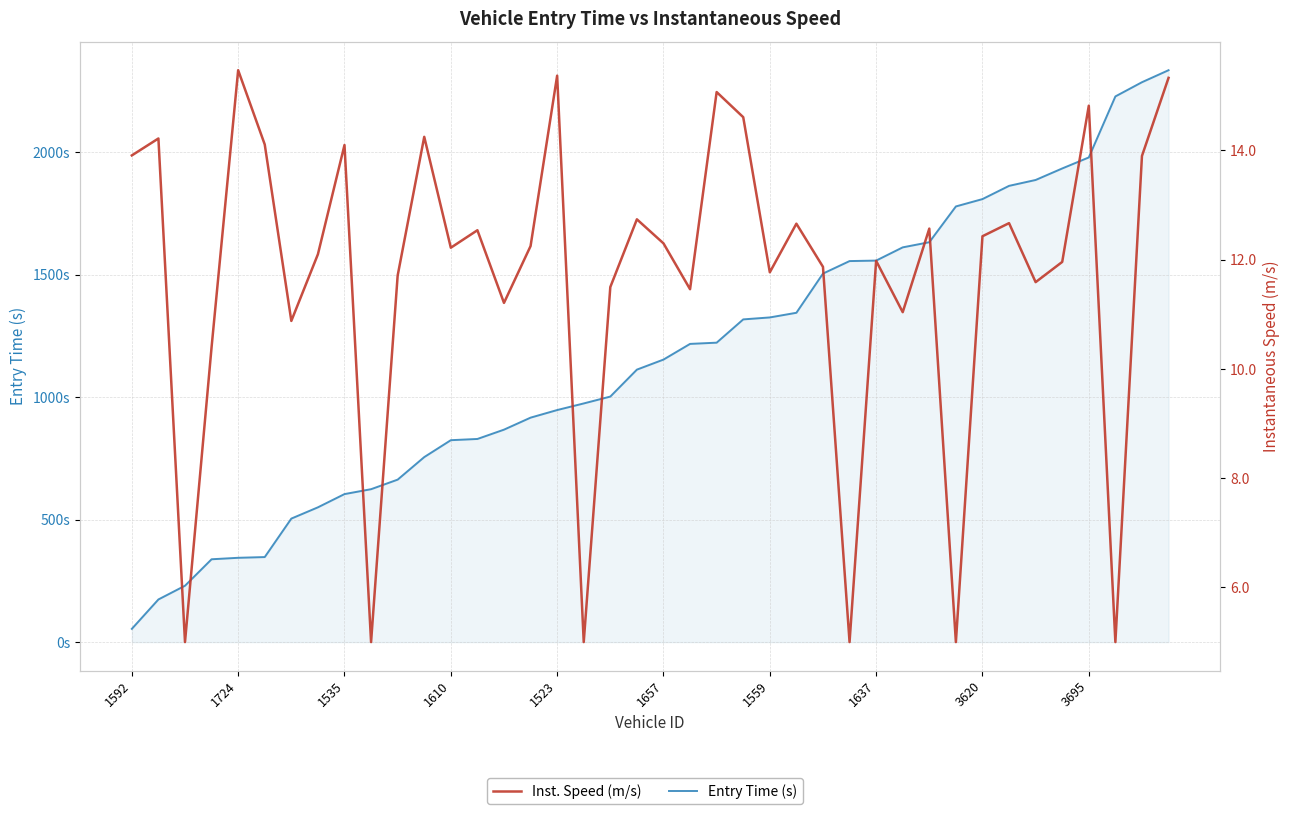

True or false: Entry Time (s) and Inst. Speed (m/s) cross at least once.

False